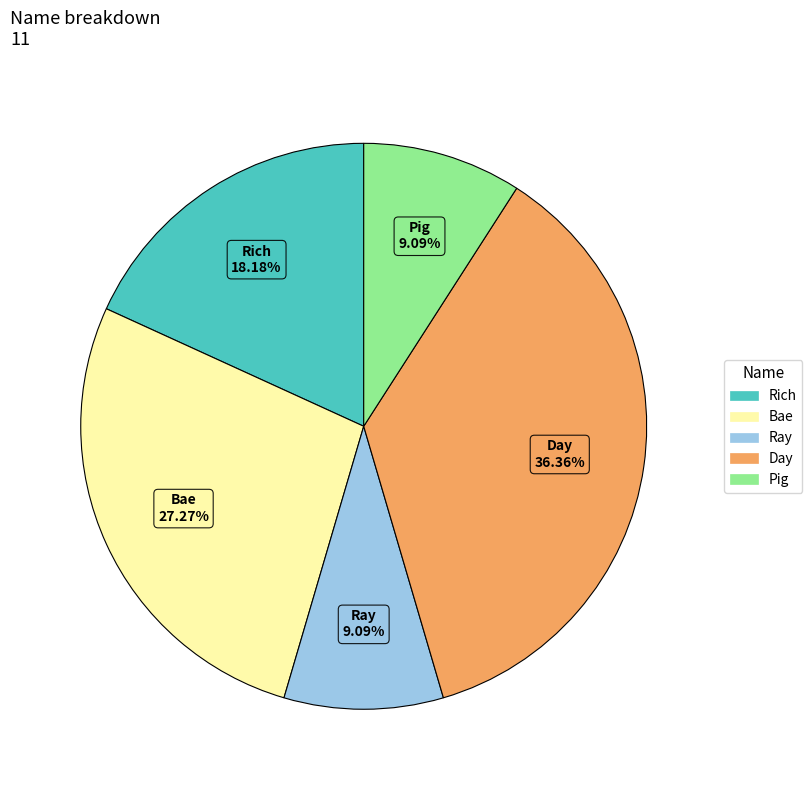

Is there any slice that represents more than half of the pie?

No